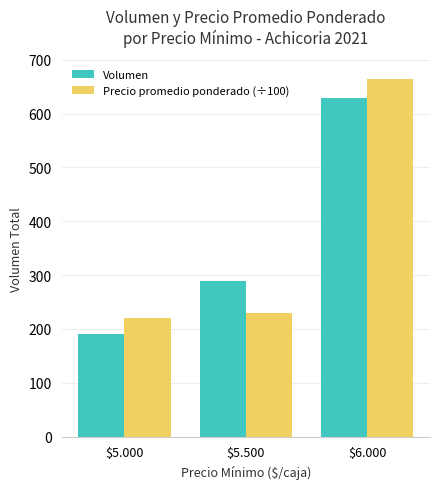

What is the greatest value displayed?

664.8